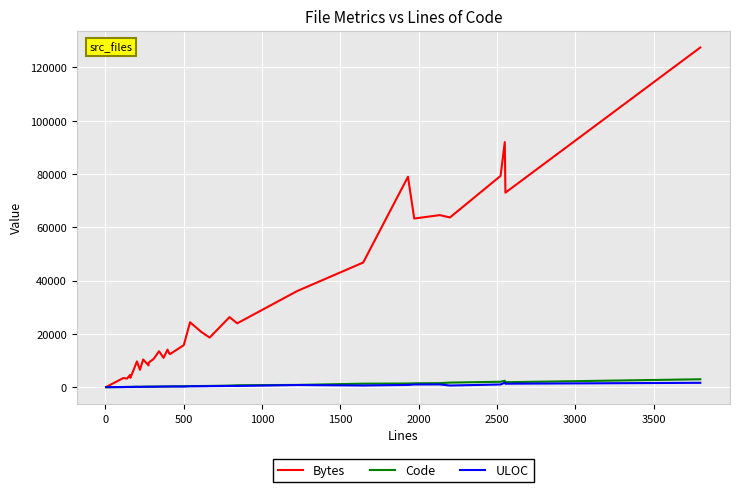

What is the maximum value shown in the chart?

127460